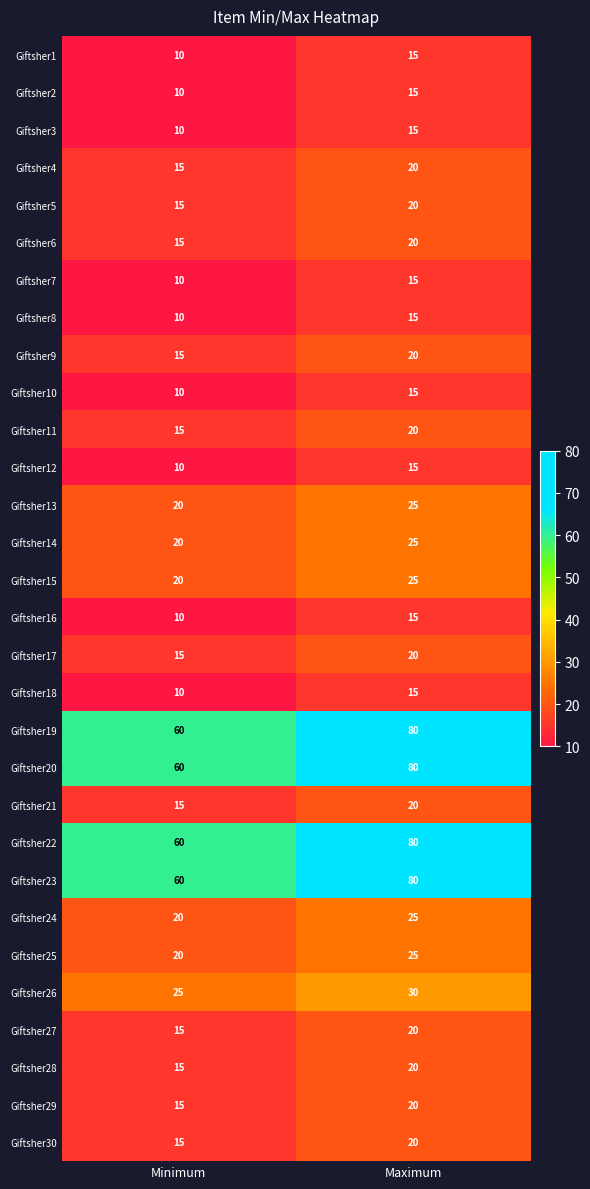

What is the greatest value displayed?

80